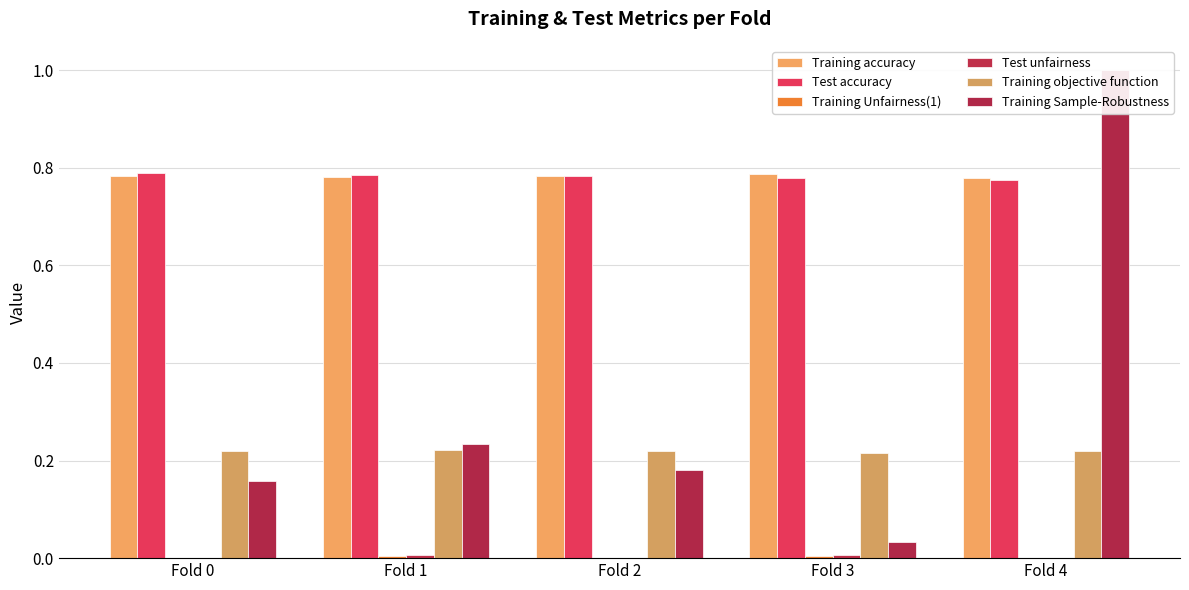

Rank the series by their maximum value, from highest to lowest.

Training Sample-Robustness, Test accuracy, Training accuracy, Training objective function, Test unfairness, Training Unfairness(1)